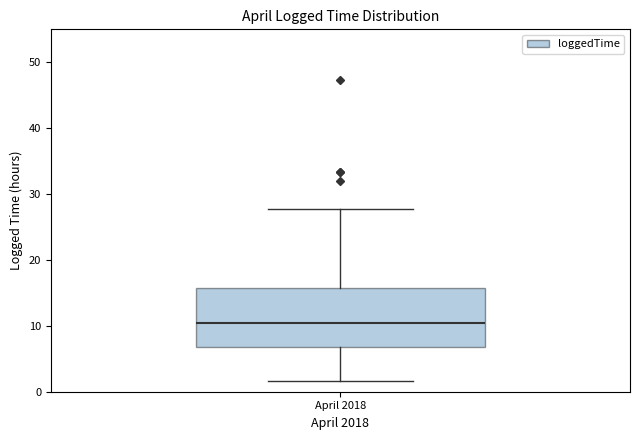

Where is the lower edge of the box for April 2018 on the y-axis? The values are not printed on the chart, so give them approximately, as read against the axis.

7